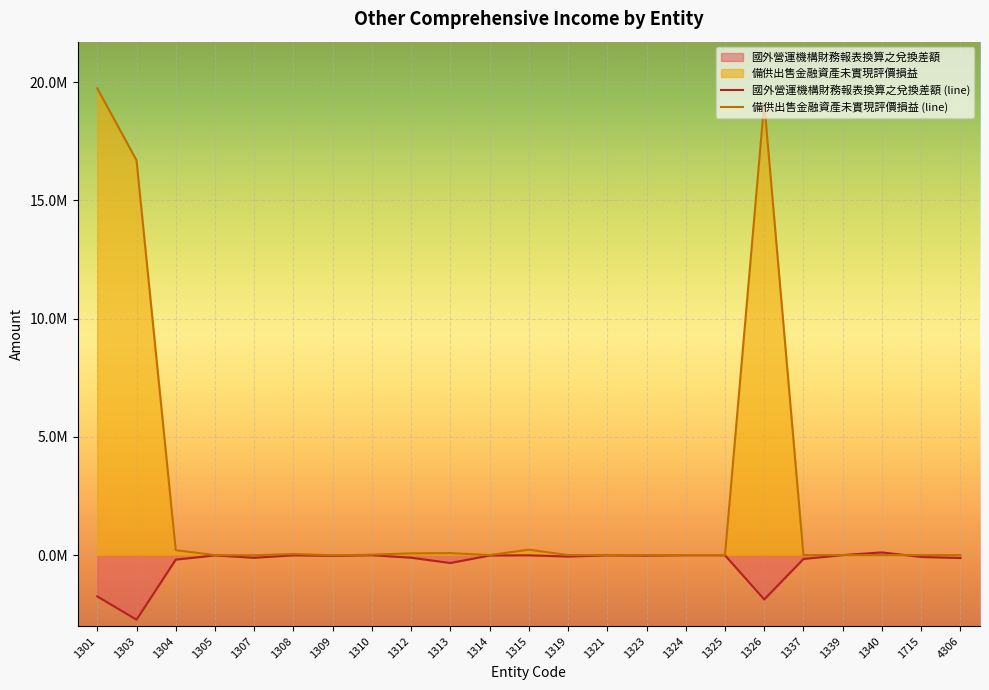

What is the average value of the 備供出售金融資產未實現評價損益 (line) series?

2443432